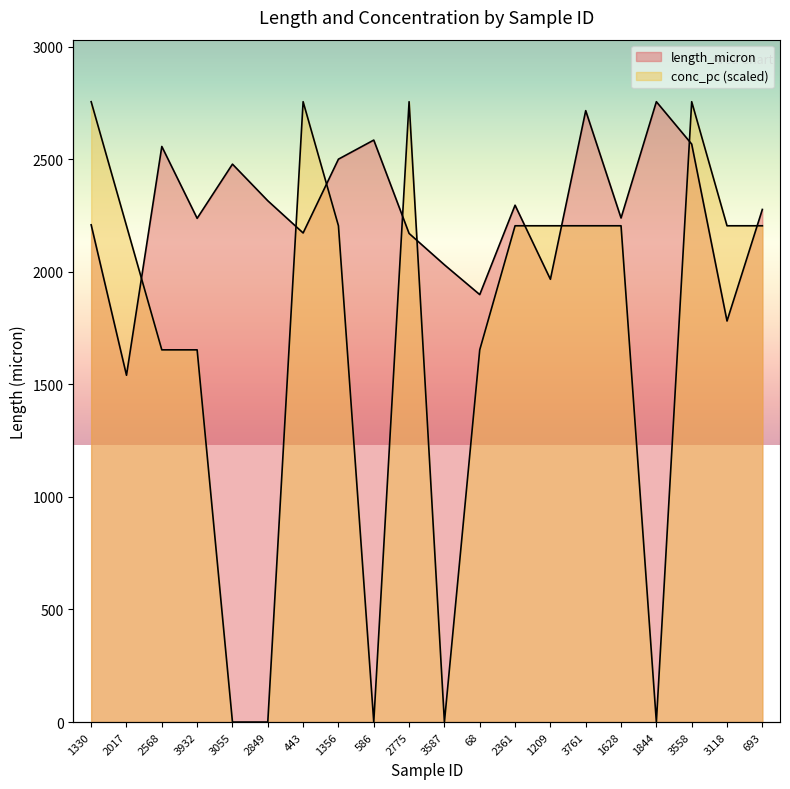

At which label does conc_pc reach its minimum?

3055